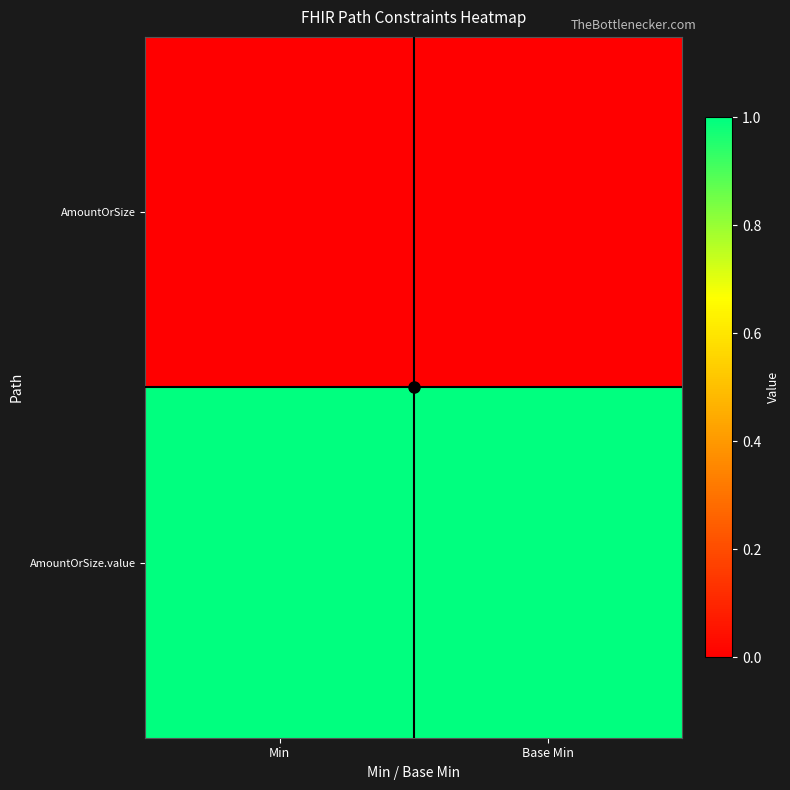

Reading left to right, transcribe all the data shown in this chart.

AmountOrSize: Min=0	Base Min=0
AmountOrSize.value: Min=1	Base Min=1